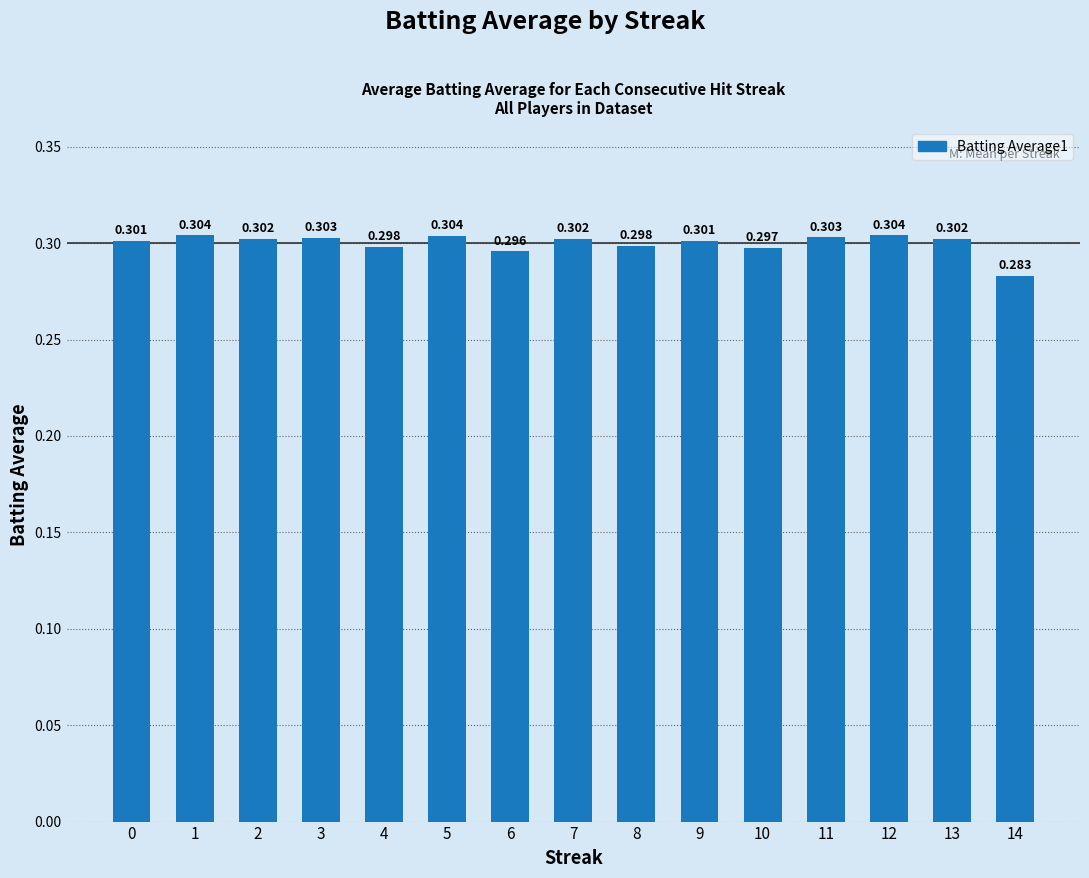

How many bars are there in total?

15